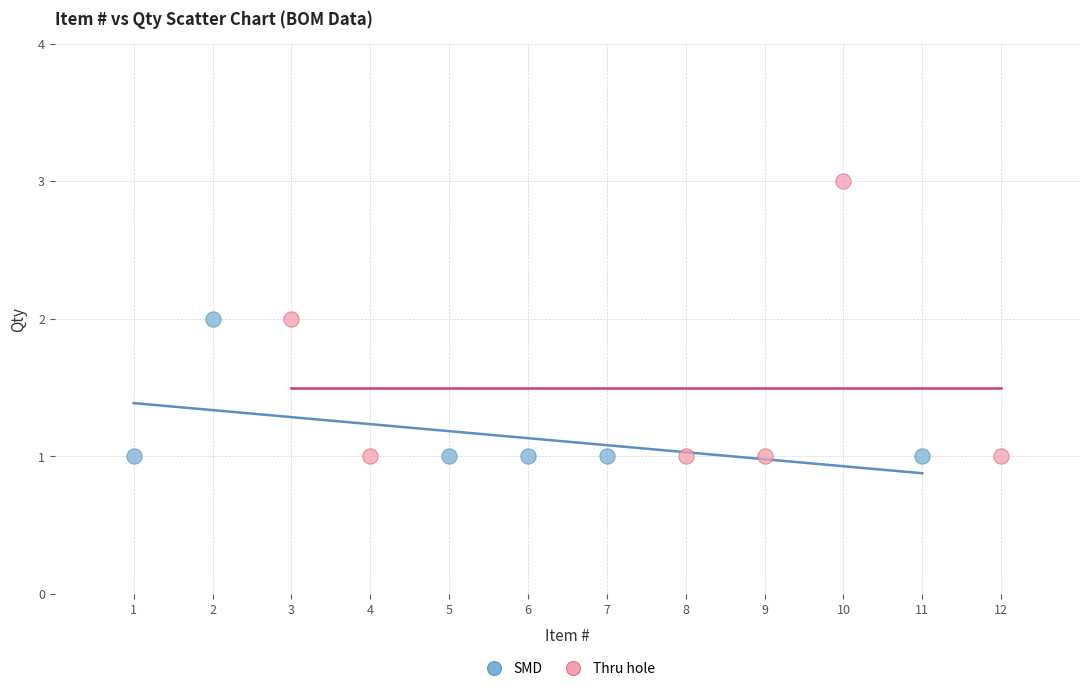

What are all the series names shown in the legend?

SMD, Thru hole